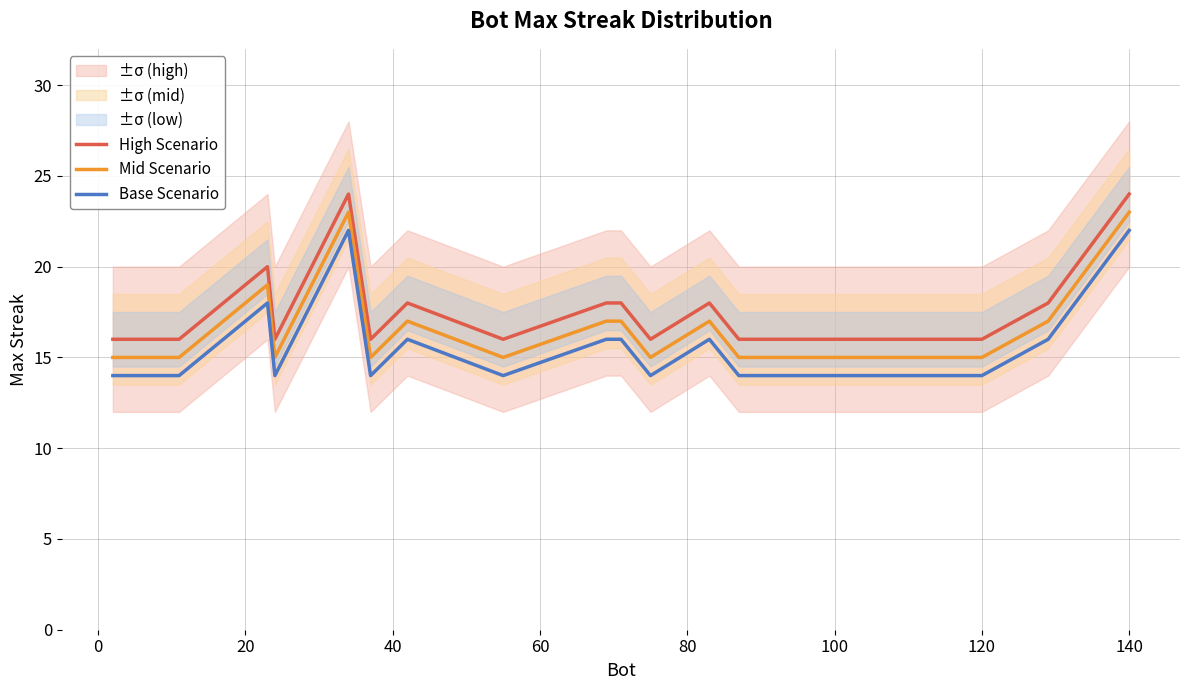

Is it true that Mid Scenario equals 38 at 140?

False